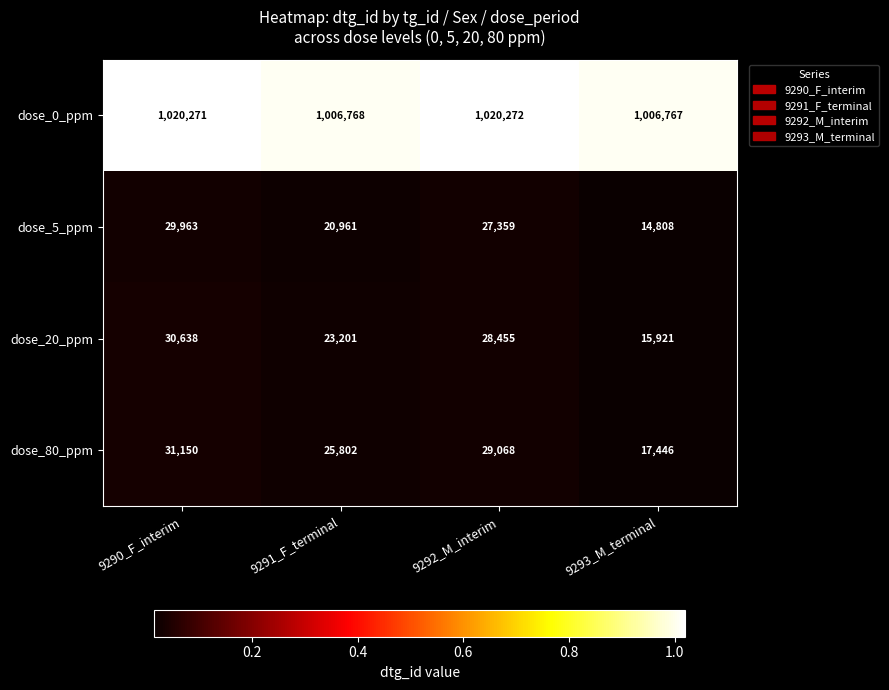

Reading left to right, what are all the values shown in this chart?

dose_0_ppm: 9290_F_interim=1020271	9291_F_terminal=1006768	9292_M_interim=1020272	9293_M_terminal=1006767
dose_5_ppm: 9290_F_interim=29963	9291_F_terminal=20961	9292_M_interim=27359	9293_M_terminal=14808
dose_20_ppm: 9290_F_interim=30638	9291_F_terminal=23201	9292_M_interim=28455	9293_M_terminal=15921
dose_80_ppm: 9290_F_interim=31150	9291_F_terminal=25802	9292_M_interim=29068	9293_M_terminal=17446